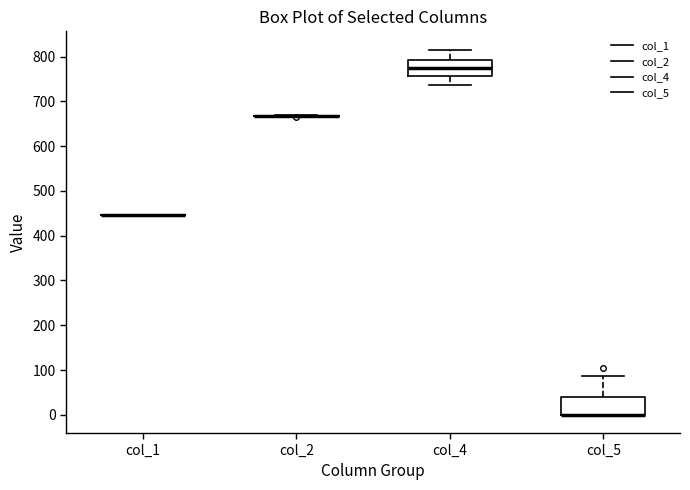

Reading left to right, read every box against the y-axis: the position of its median line, the range the box covers, and the ends of its whiskers. The values are not printed on the chart, so give them approximately, as read against the axis.

col_1: box collapsed to a line at 450, whiskers 450 to 450
col_2: box collapsed to a line at 670, whiskers 670 to 670
col_4: median 770, box 760 to 790, whiskers 740 to 820
col_5: median 0 (drawn on the box's lower edge), box 0 to 40, whiskers 0 to 90